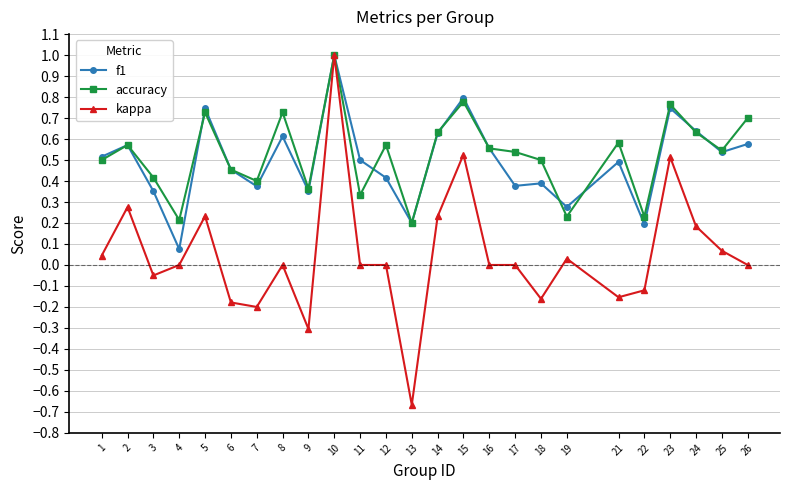

True or false: kappa has more than 2 interior local peaks.

True